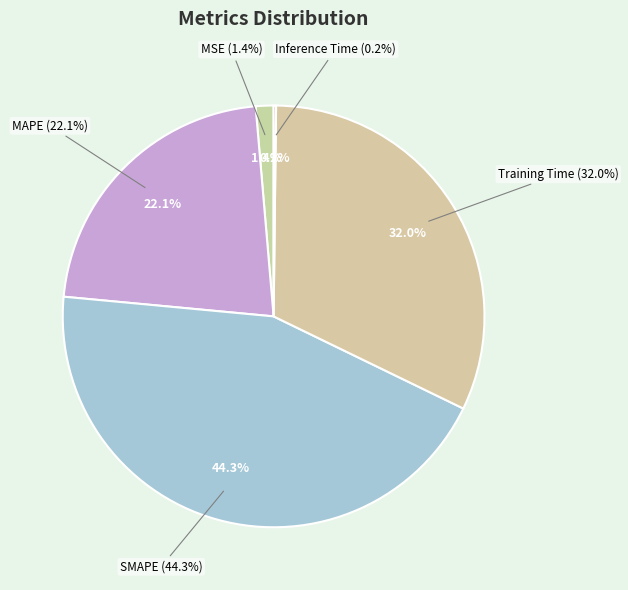

Is MSE the majority of the pie?

No